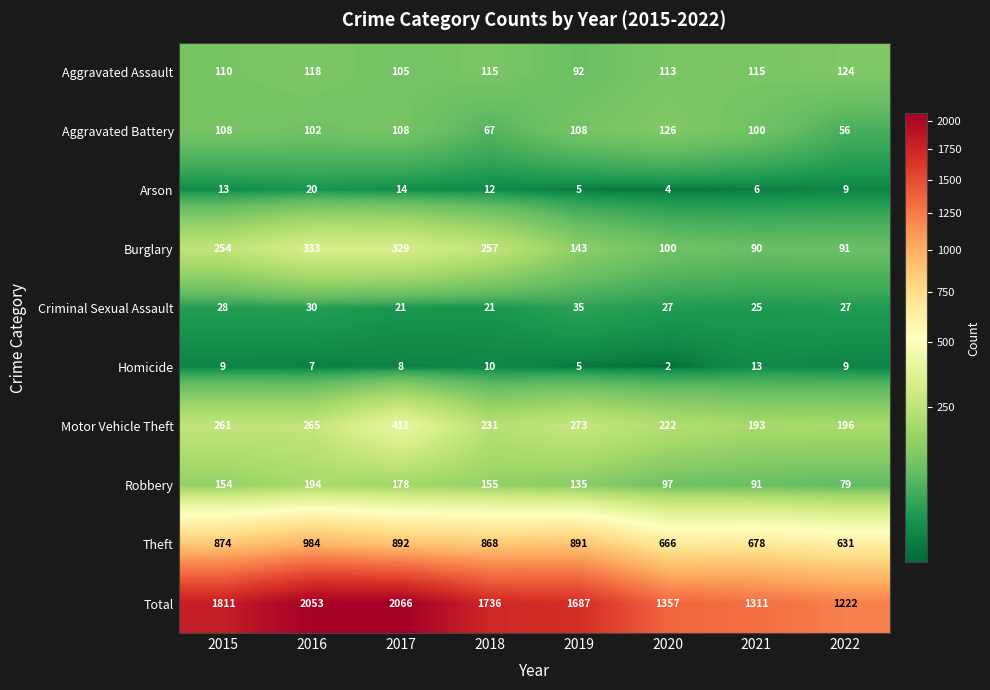

What is the spread (max minus min) of values at 2019?

1682